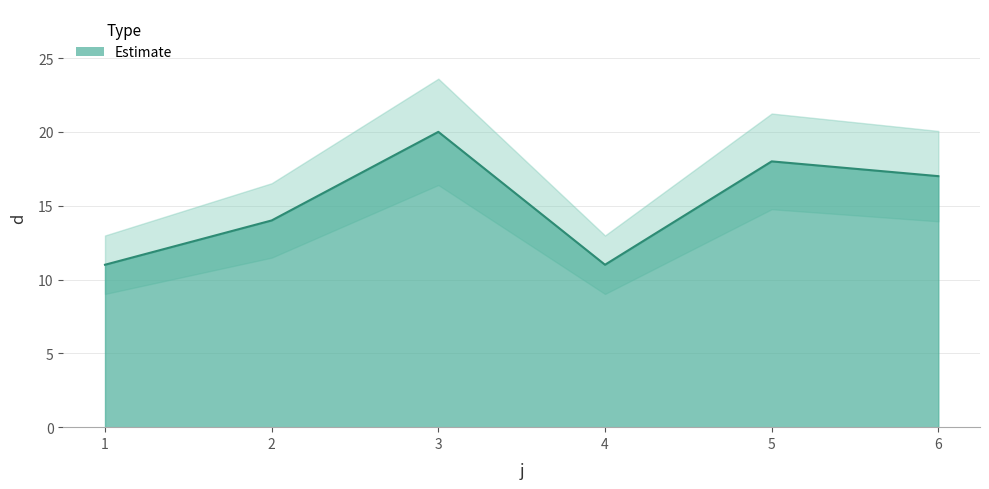

What is the change in value from 5 to 6?

-1